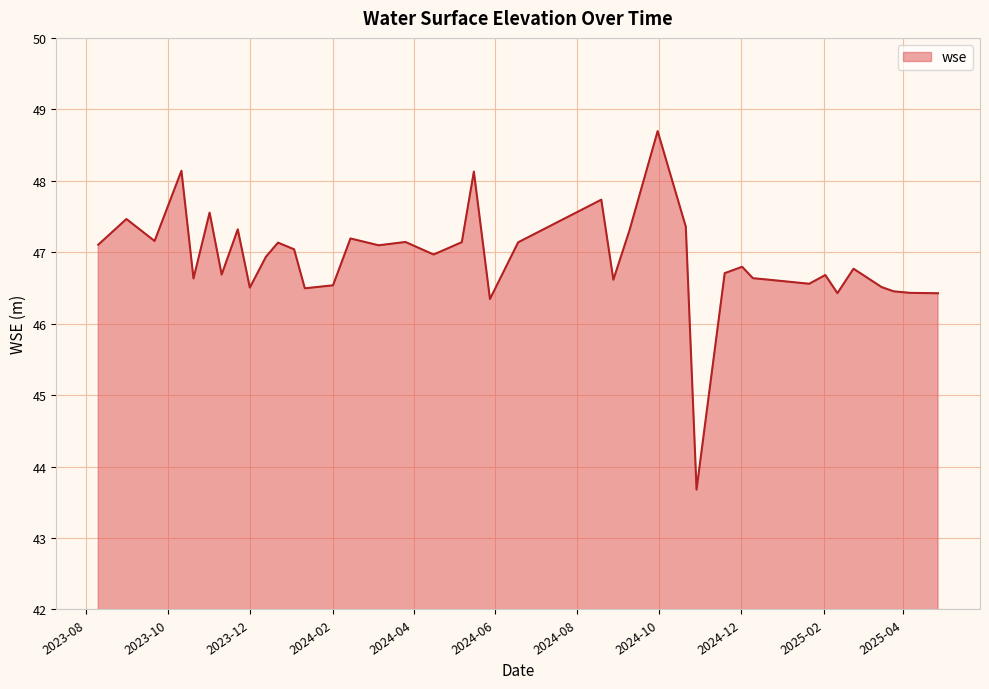

What is the maximum value shown in the chart?

48.7